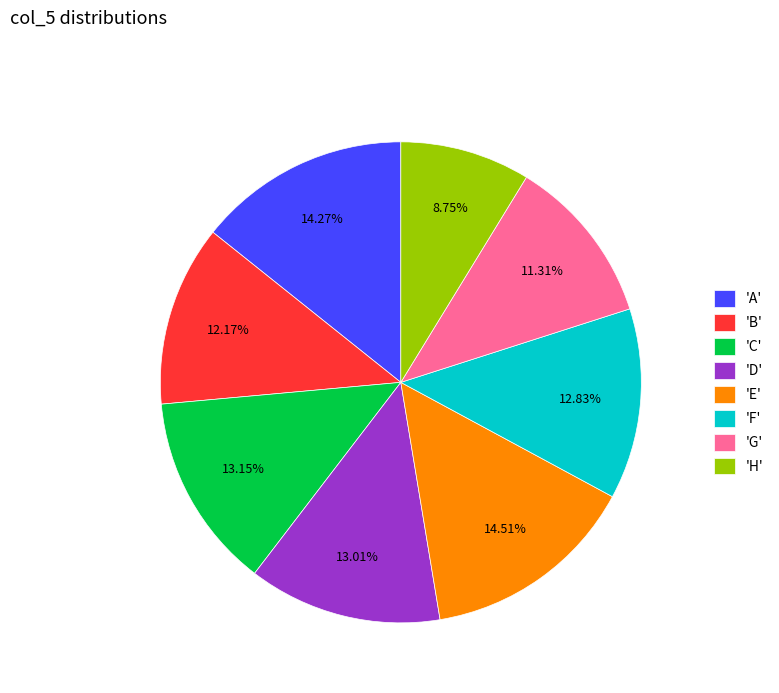

Is there a majority slice in this chart?

No